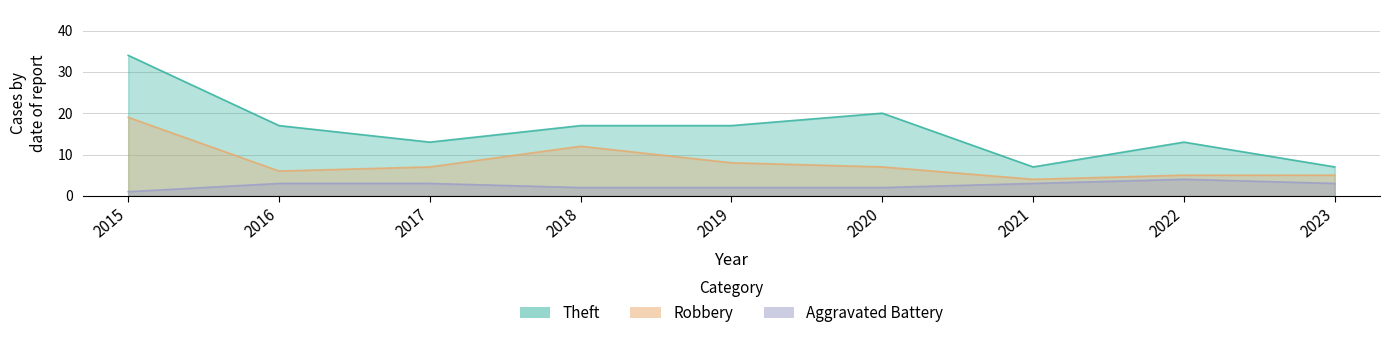

True or false: Theft has a value of 7 at 2020.

False